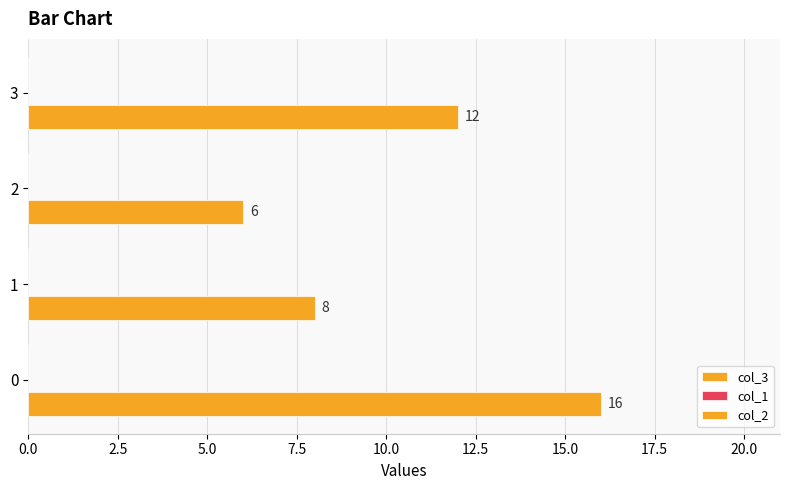

Are the bars horizontal?

Yes